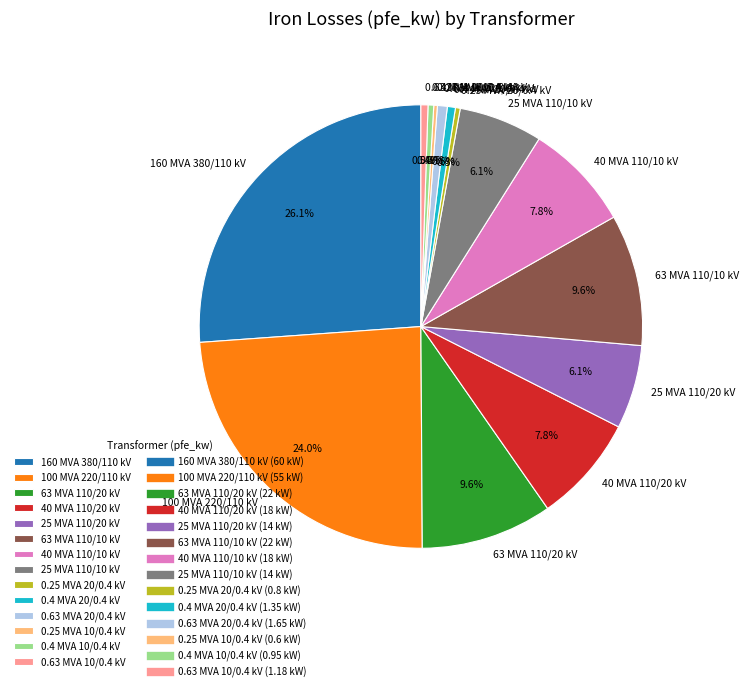

Is there a majority slice in this chart?

No